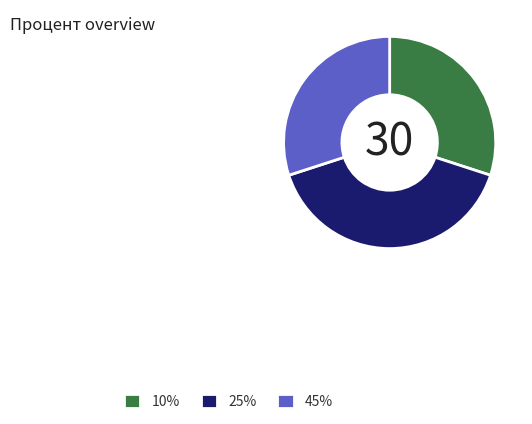

Which category has the biggest portion of the pie?

25%